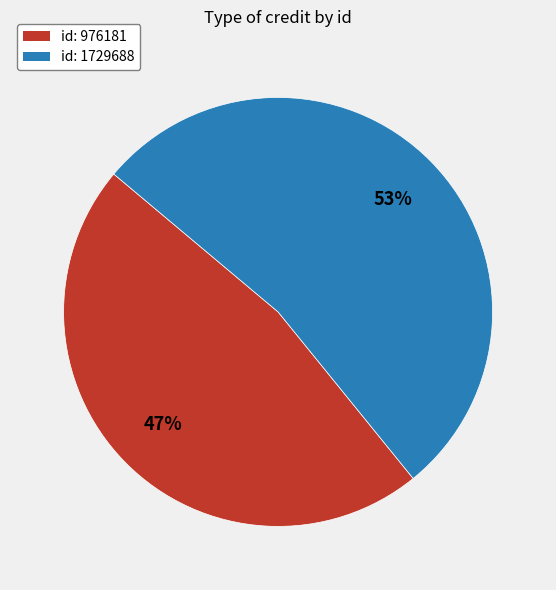

To the nearest percent, what is the difference between the largest and smallest slice percentages?

6%